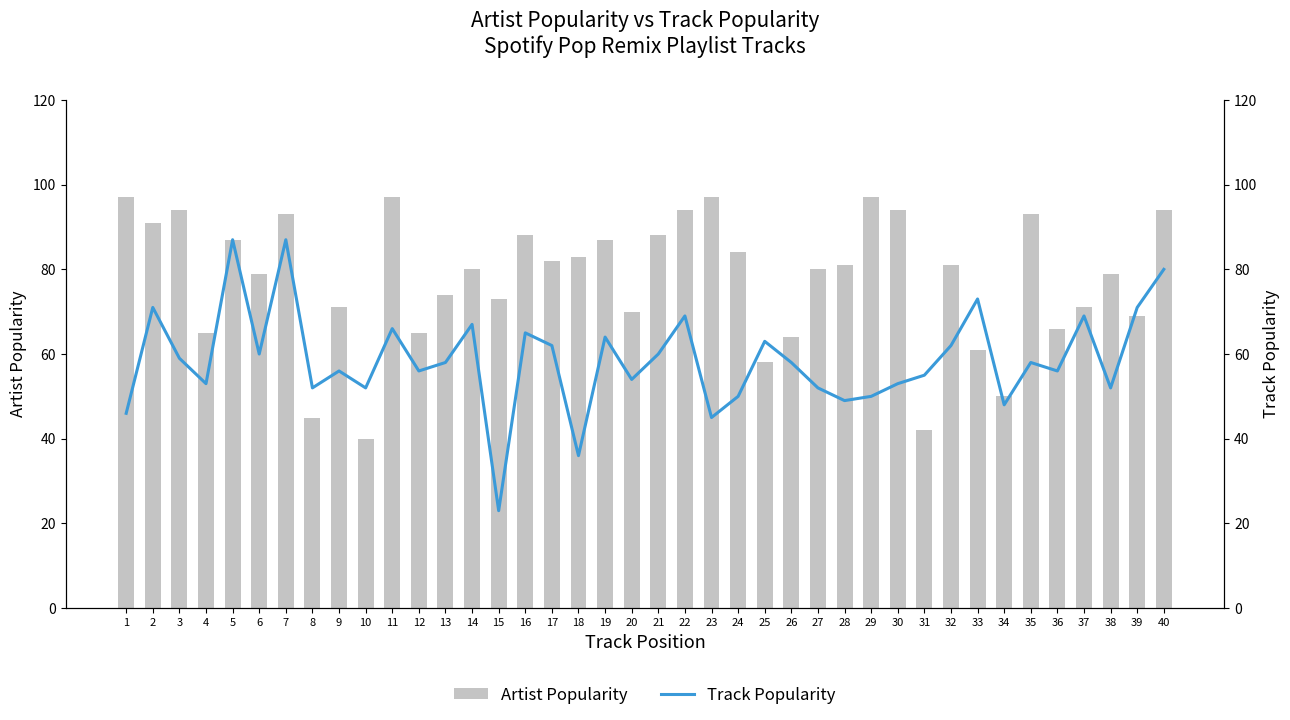

Does the chart contain stacked bars?

No